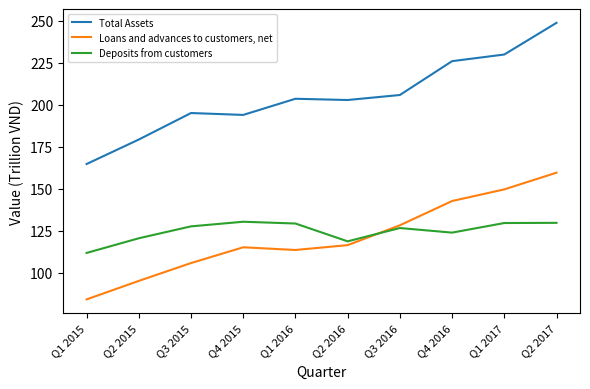

The value of Deposits from customers at Q1 2016 is 29.7. True or false?

False